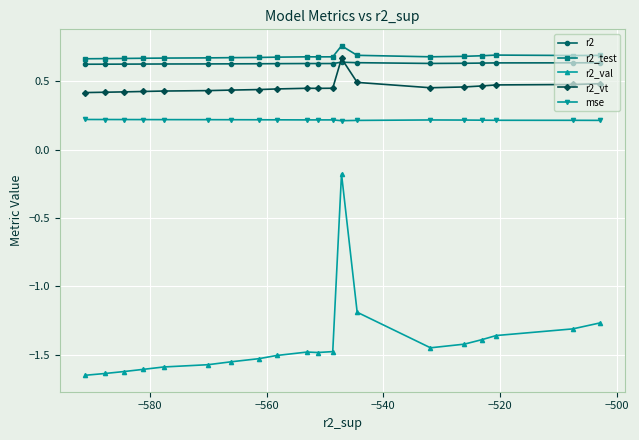

True or false: mse and r2_test cross at least once.

False